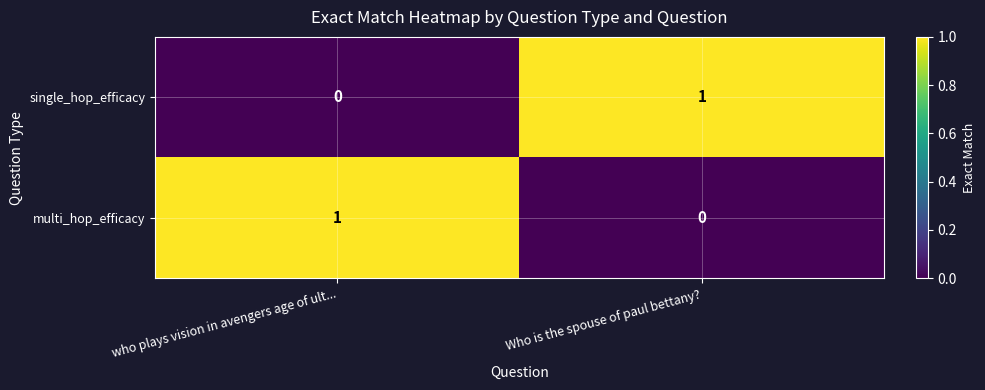

How many categories are shown in the chart?

2